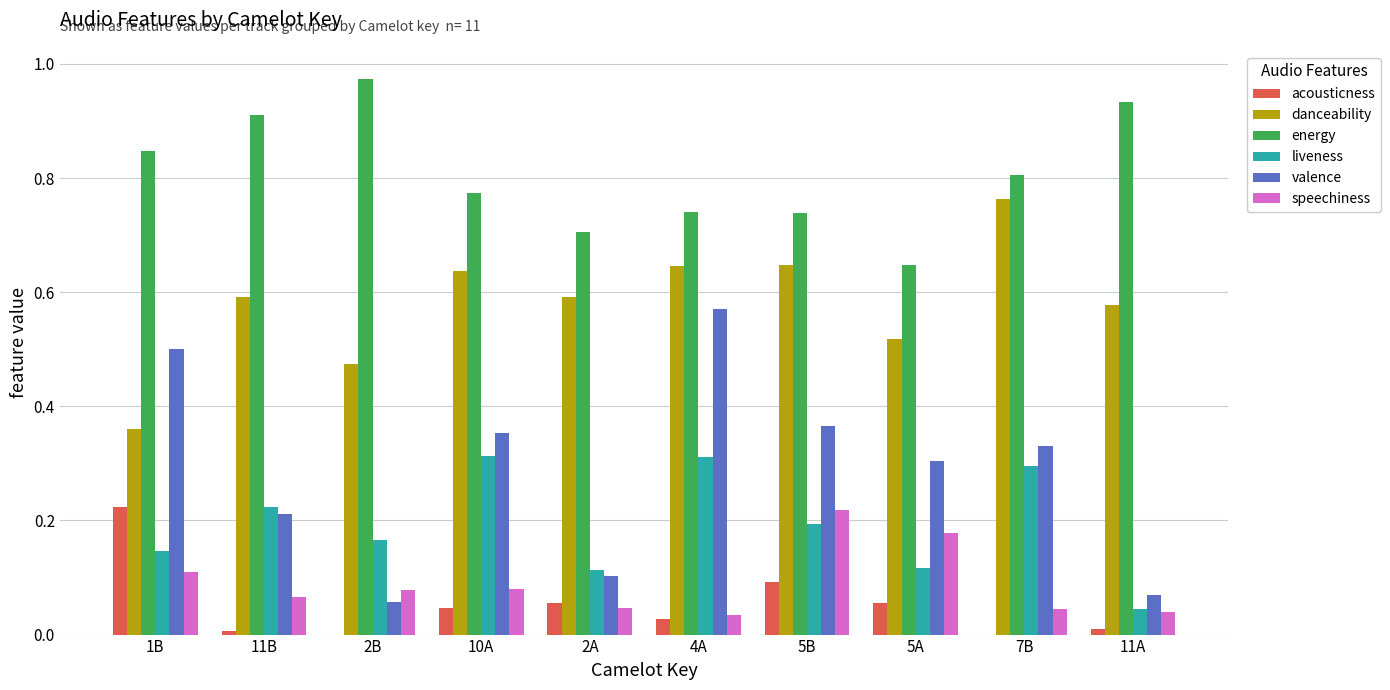

Count the speechiness values in the range 0 to 1.

10